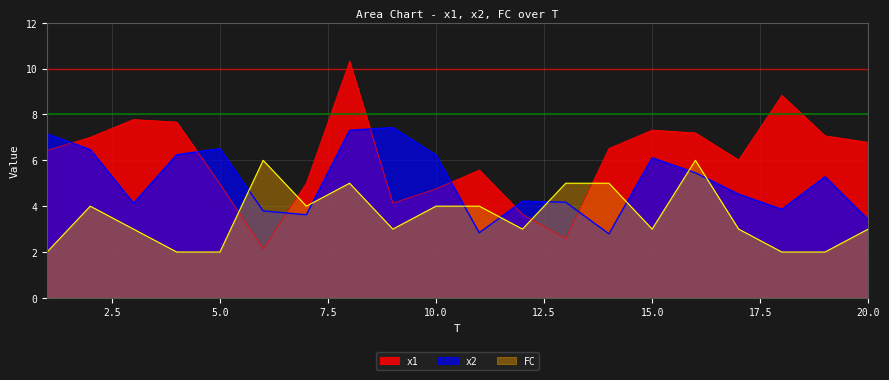

Where is x1 nearest to the value 6?

17